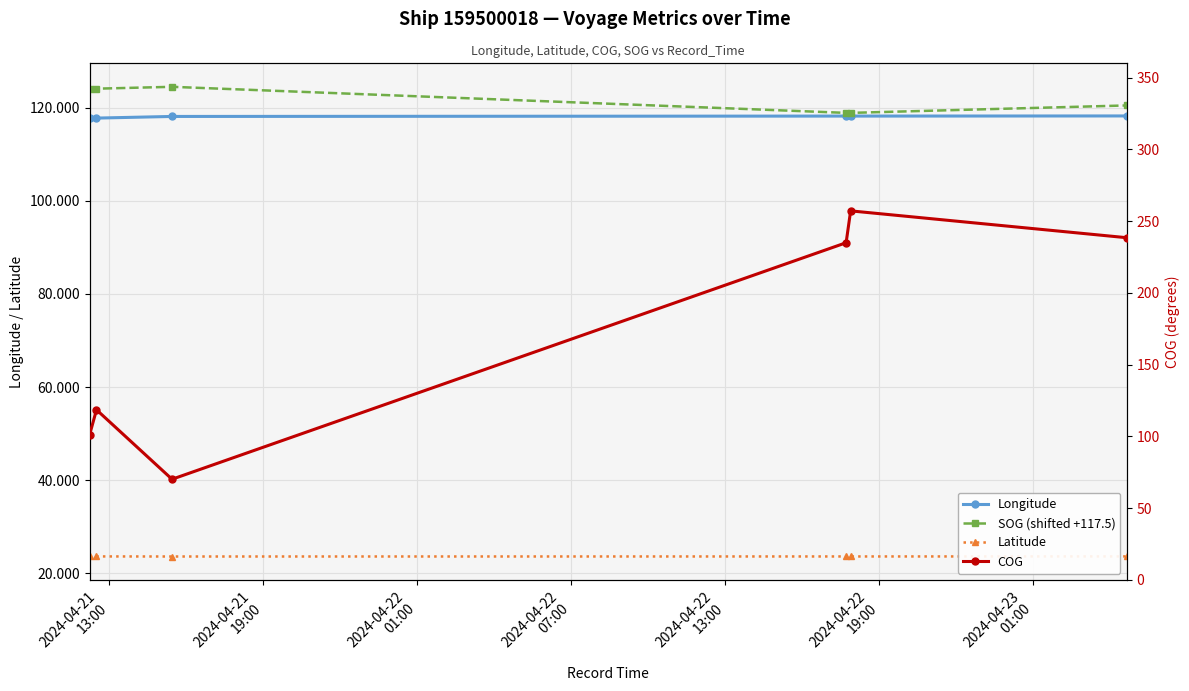

What is the lowest value of the Latitude series?

23.6